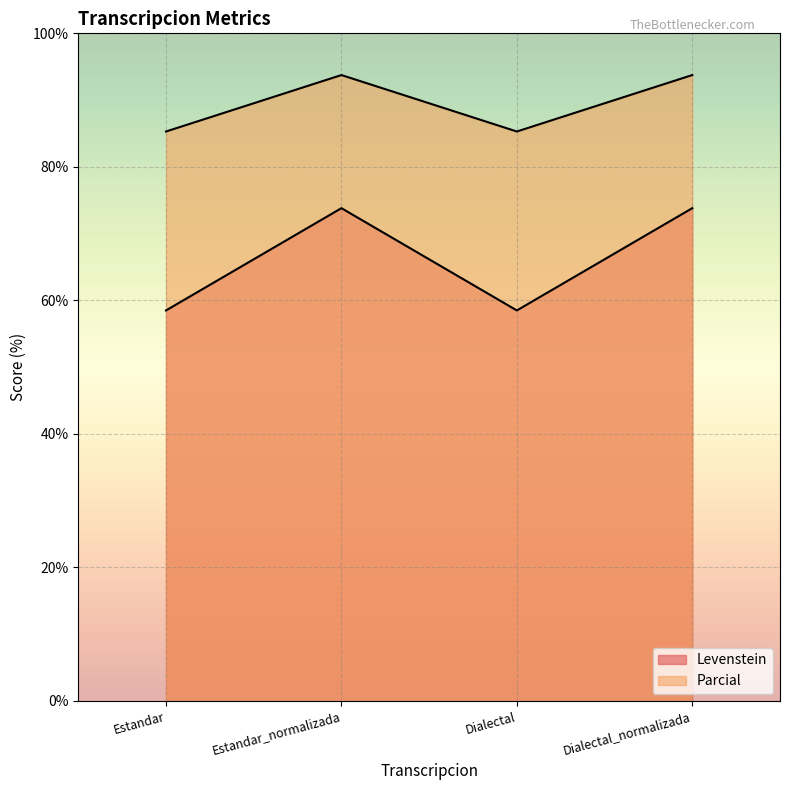

True or false: Levenstein has a value of 102.5 at Dialectal_normalizada.

False